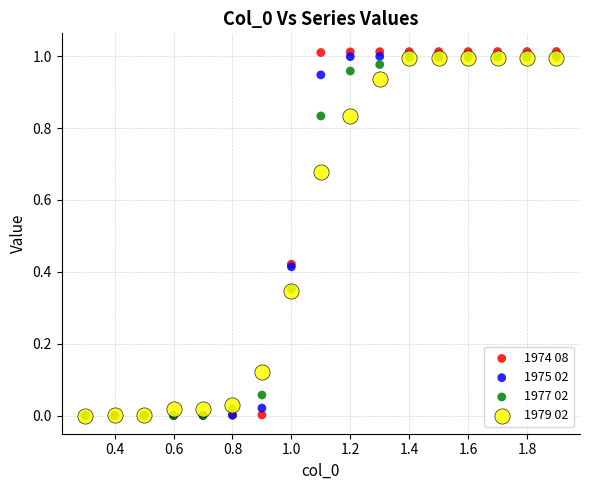

Which series has the widest spread of Y values?

1974 08